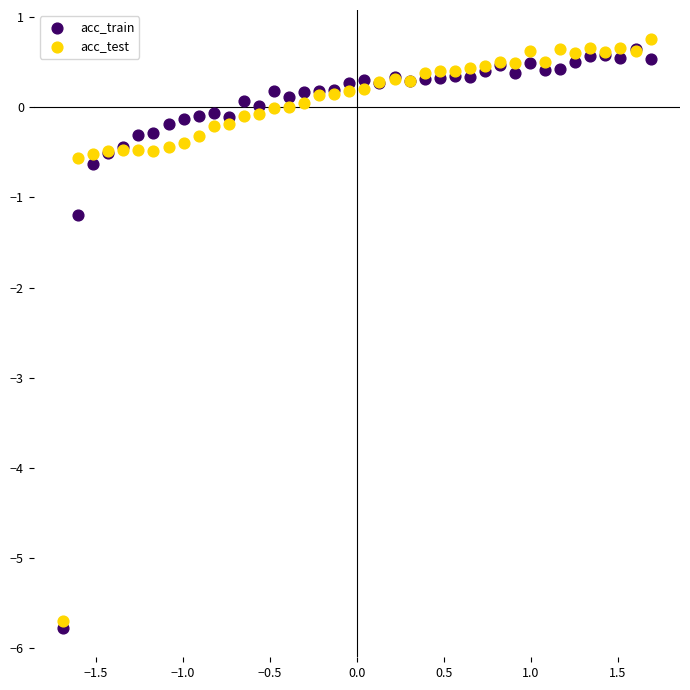

Across all series, what Y value is closest to -2?

-1.2